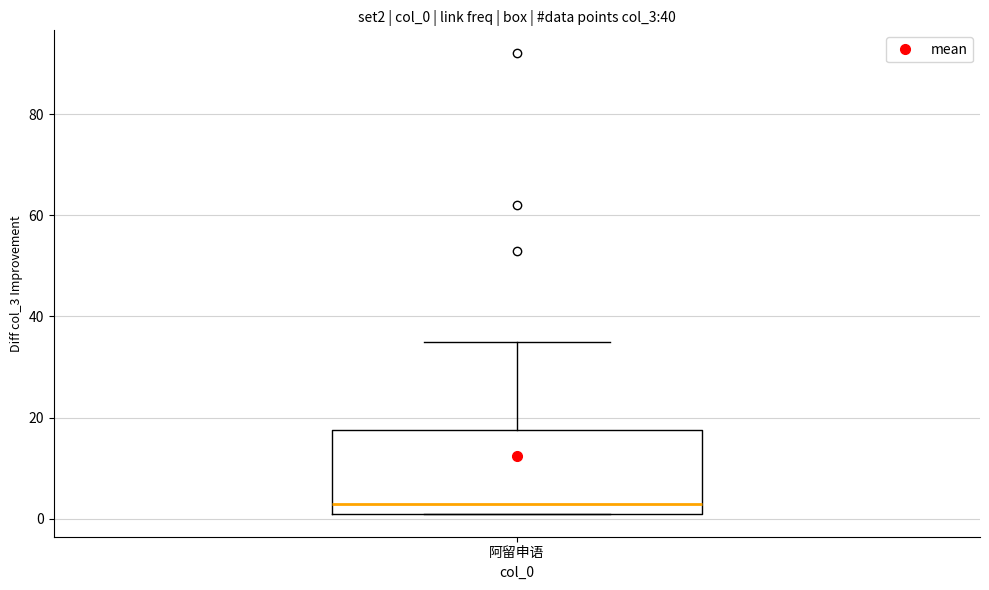

Read this box plot against the y-axis: the position of the median line, the range covered by the box, and the ends of both whiskers. The values are not printed on the chart, so give them approximately, as read against the axis.

median 4, box 2 to 18, whiskers 2 to 36